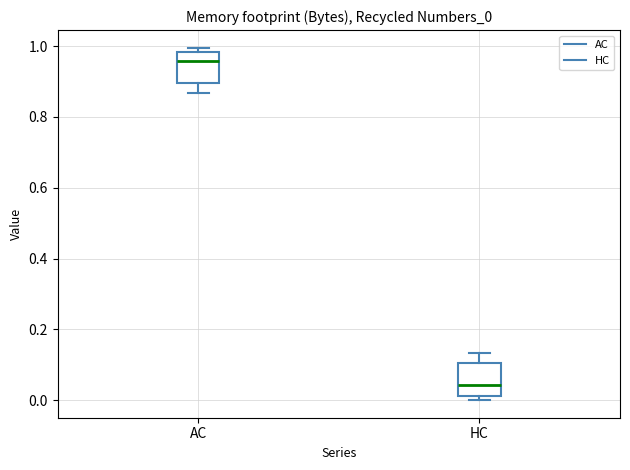

Reading left to right, transcribe this box plot: for each box, give where its median line is, the range the box spans, and where its two whiskers end, as read against the y-axis. The values are not printed on the chart, so give them approximately, as read against the axis.

AC: median 0.96, box 0.90 to 0.98, whiskers 0.86 to 1.00
HC: median 0.04, box 0.02 to 0.10, whiskers 0.00 to 0.14